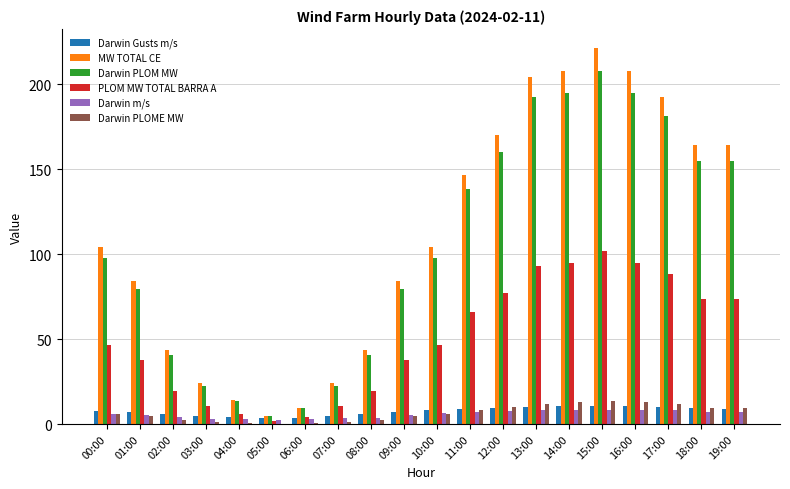

The Darwin Gusts m/s series shows 5.9 at 08:00. True or false?

True